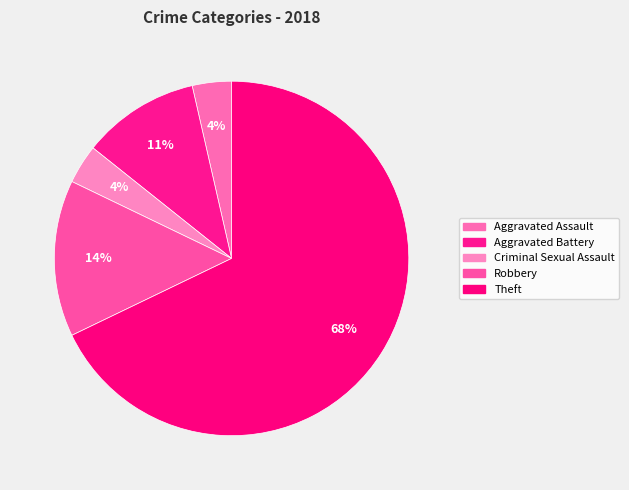

Count the number of slices in the pie.

5